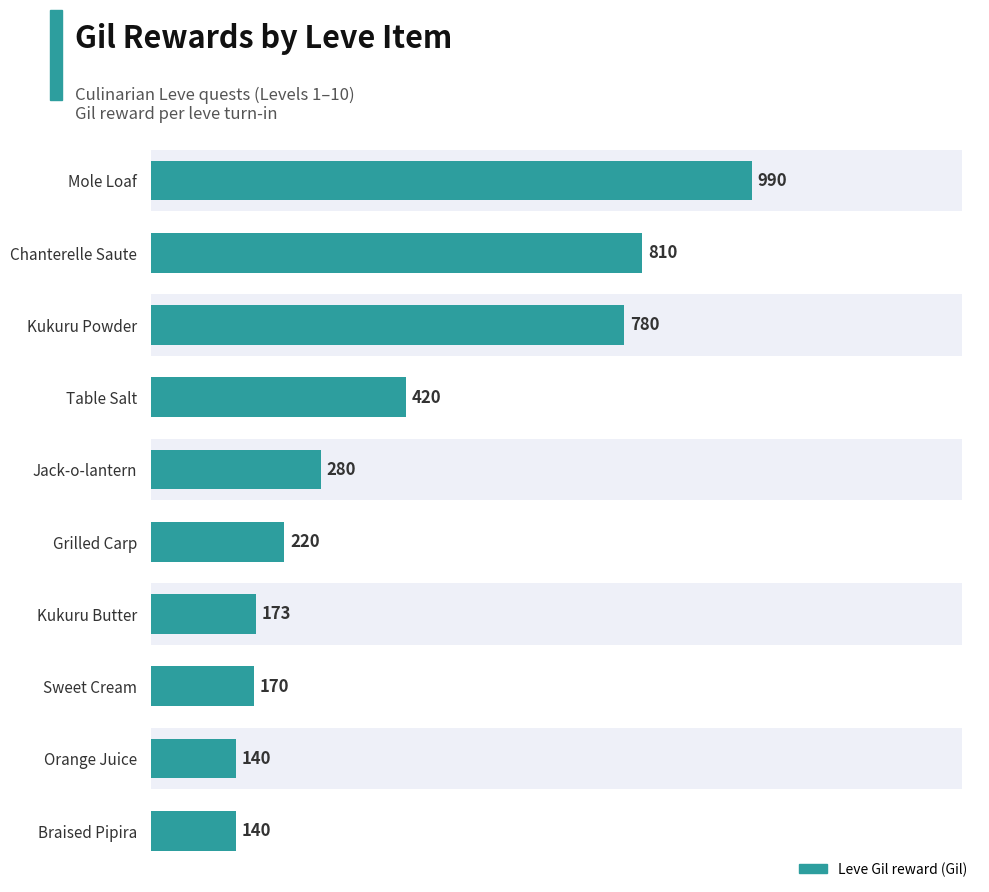

What is the difference between the maximum and minimum values?

850